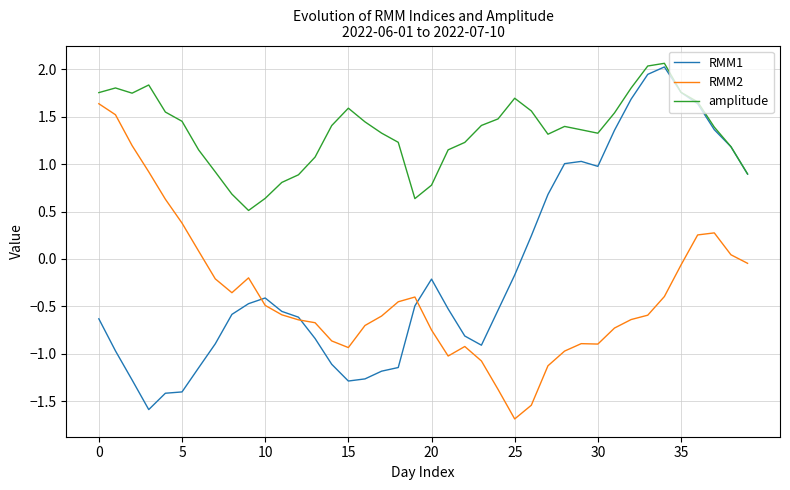

What is the minimum value shown in the chart?

-1.7